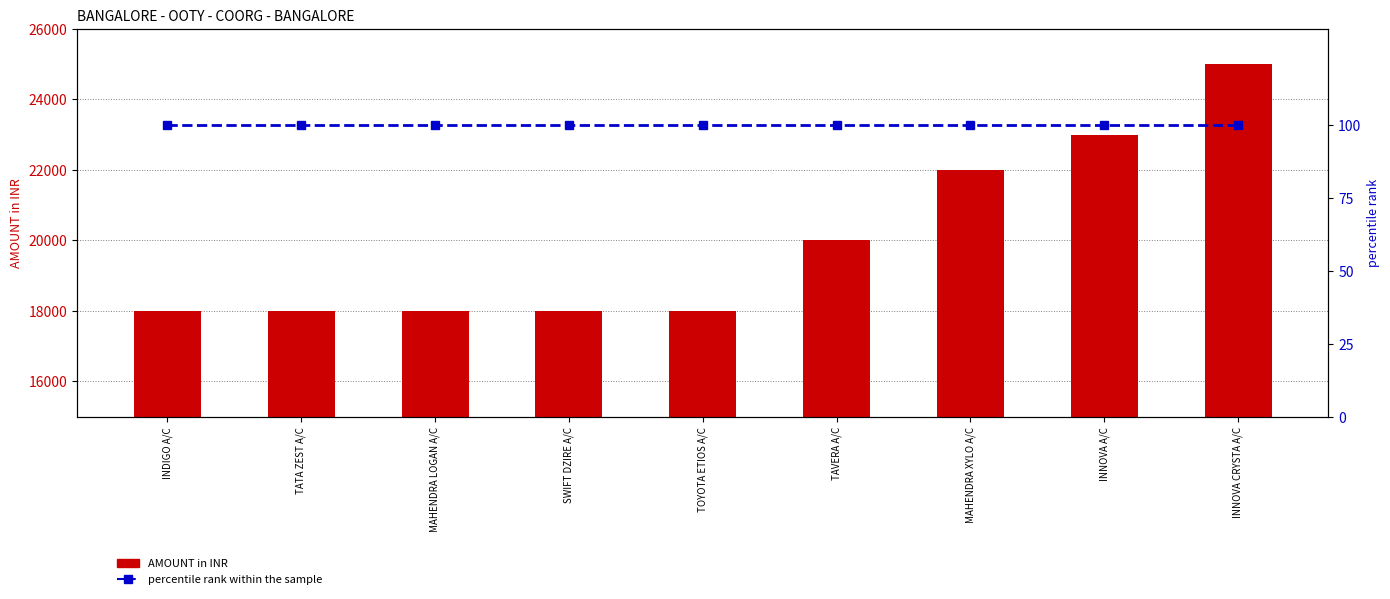

Read the percentile rank within the sample value at SWIFT DZIRE A/C.

100